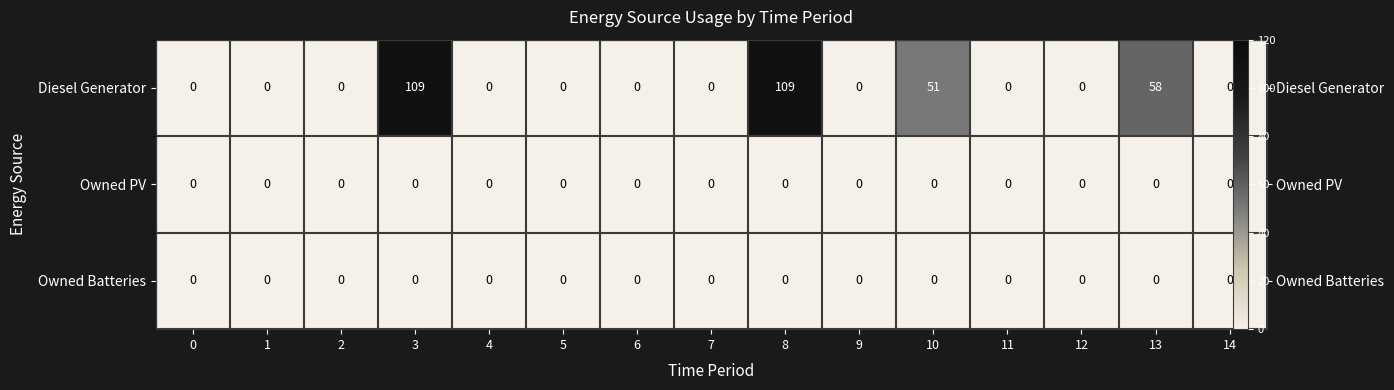

At how many categories does at least one series exceed 80?

2